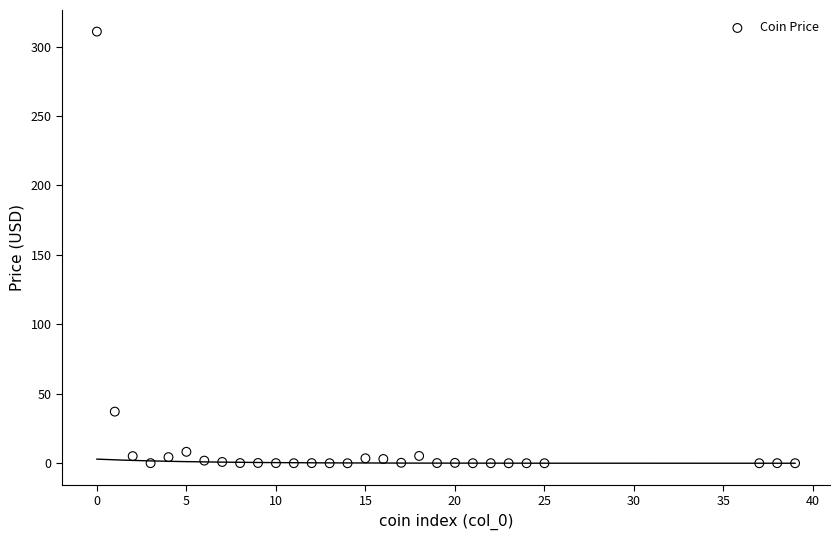

What Y value in the scatter plot is closest to 155?

37.2